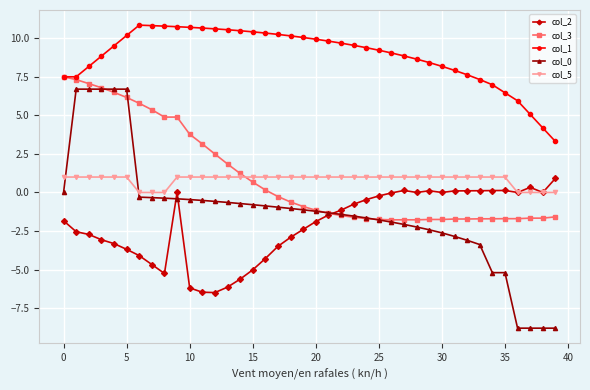

What is the value of the col_0 point at the 20th from the left?

-1.1